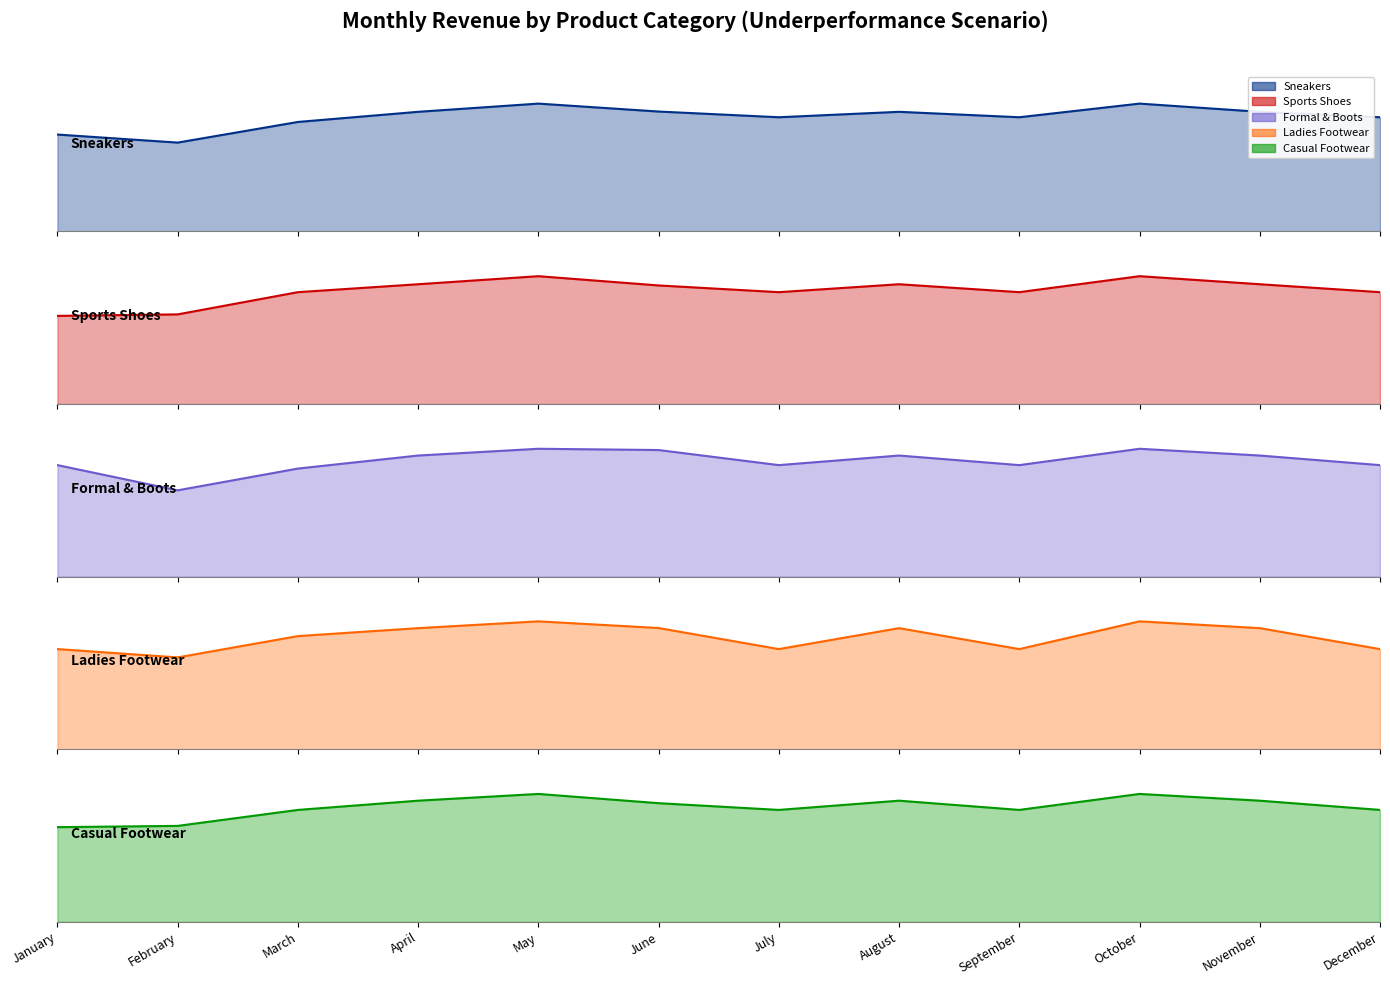

Does the chart have visible grid lines?

No